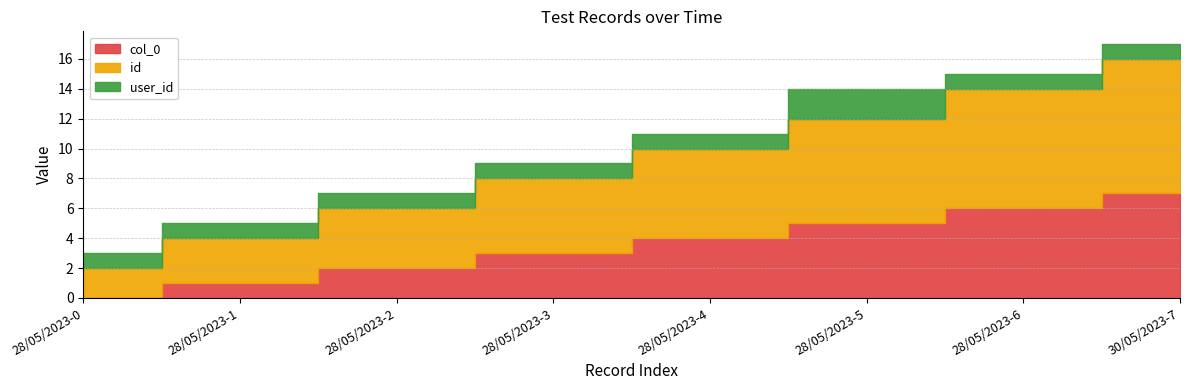

The value of col_0 at 28/05/2023-0 is 0. True or false?

True